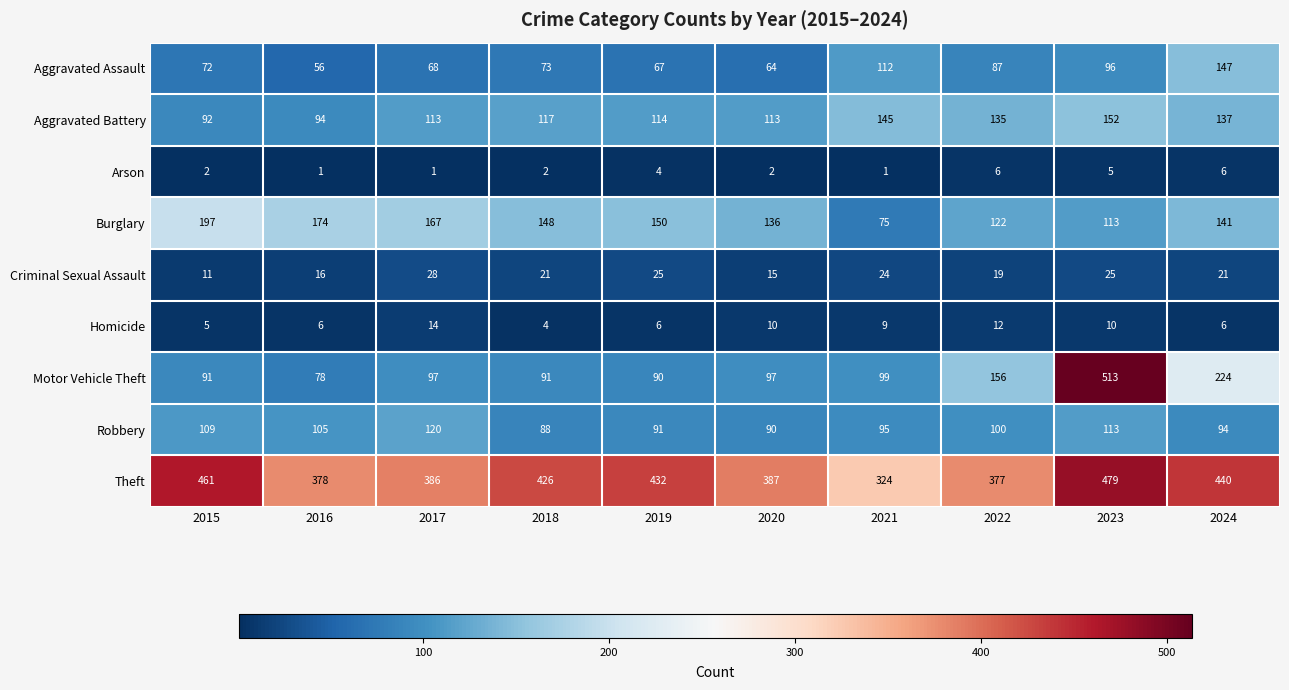

At how many categories does at least one series exceed 27?

10